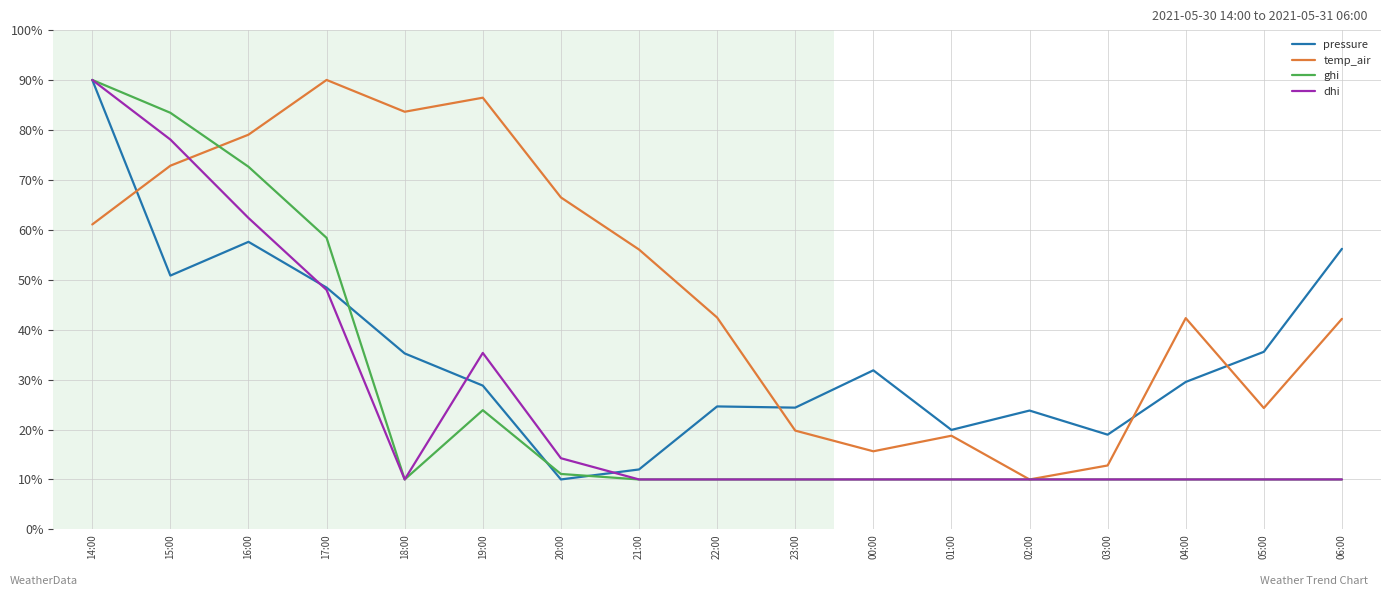

What are all the series names shown in the legend?

pressure, temp_air, ghi, dhi